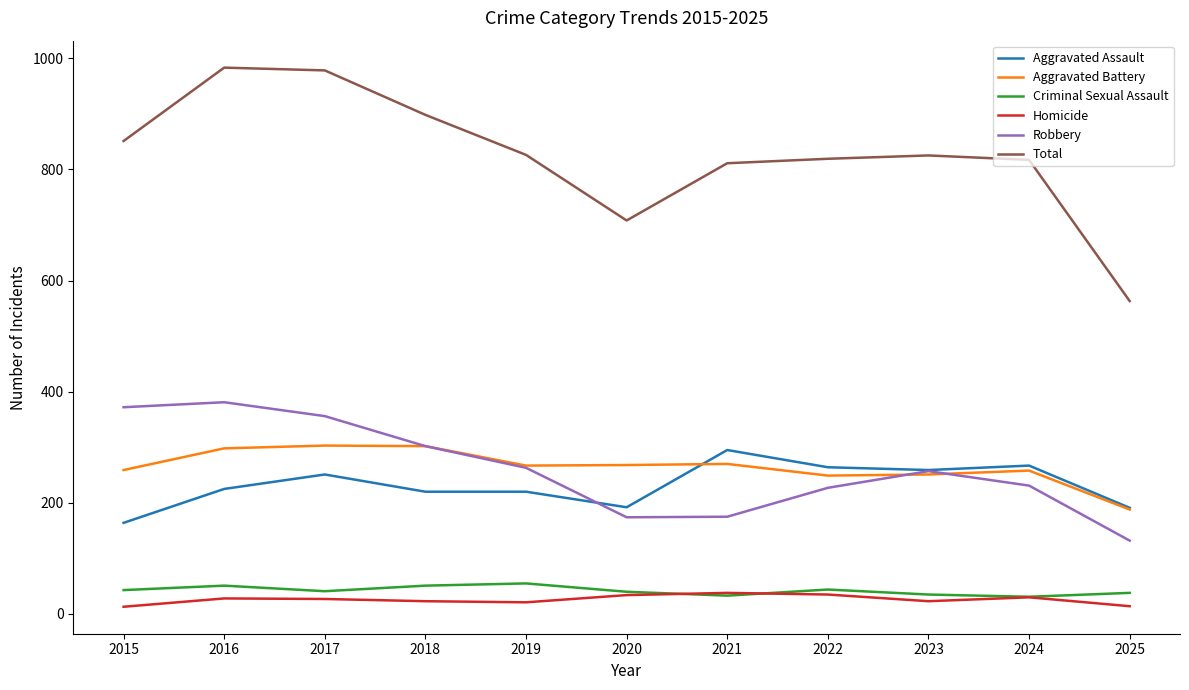

What is the spread (max minus min) of values at 2021?

778